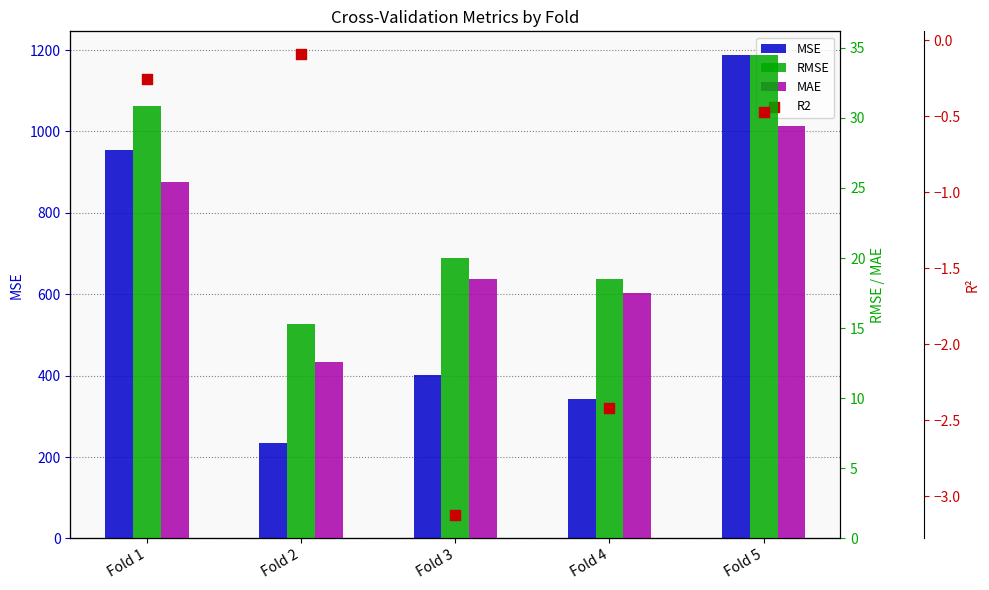

Is the value of R2 at Fold 4 greater than the value of MAE at Fold 2?

No